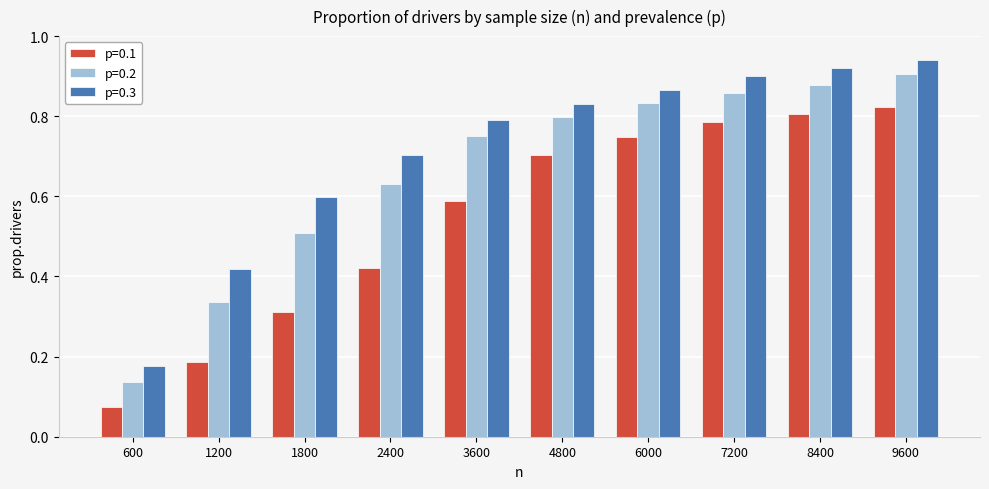

The p=0.2 series shows 0.0 at 600. True or false?

False